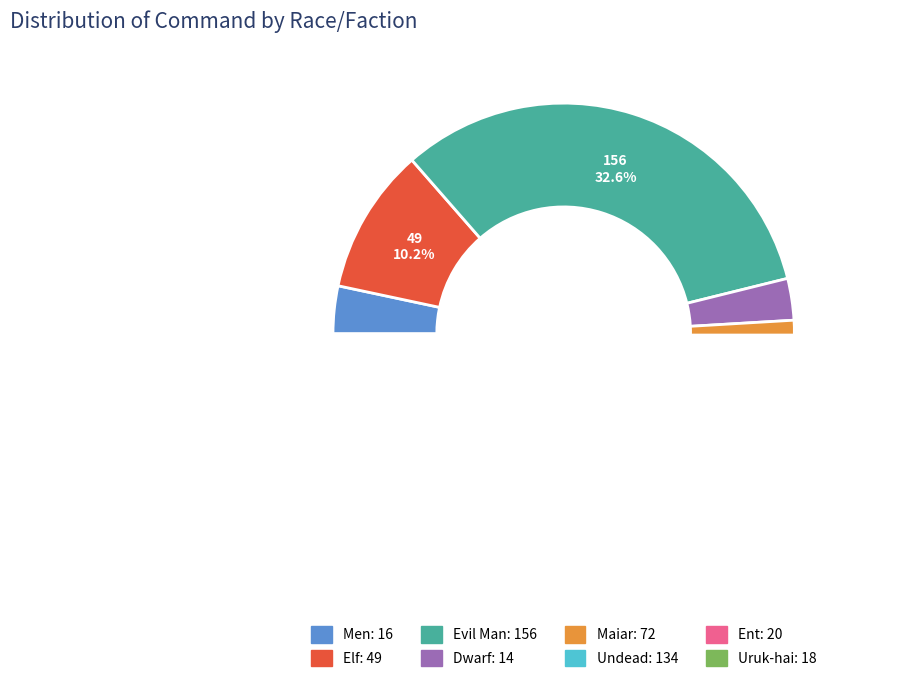

Combined, do Dwarf and Men account for over 50%?

No